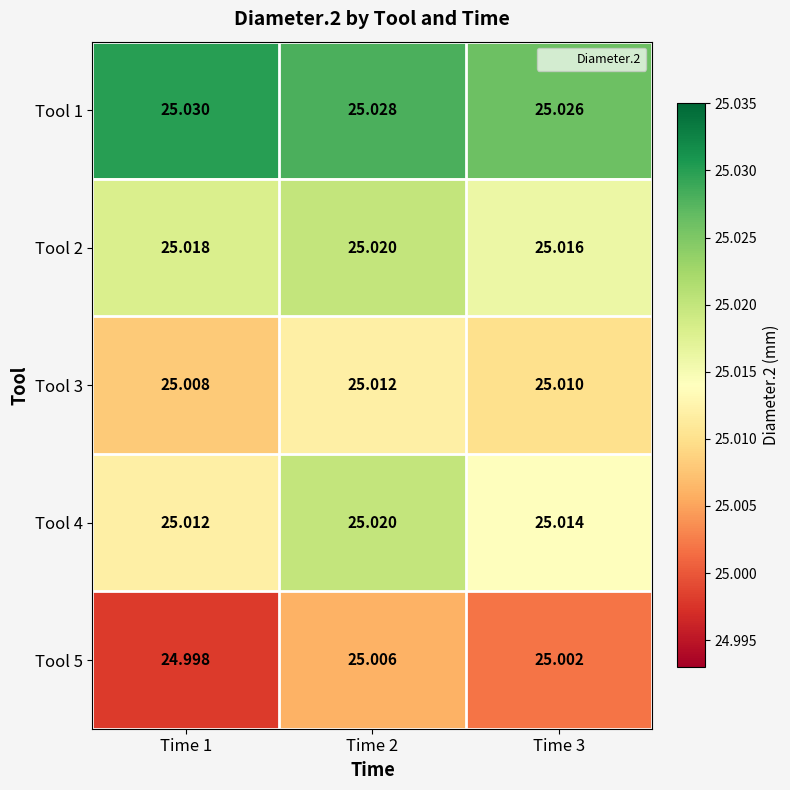

Is the value of Tool 3 at Time 2 greater than the value of Tool 5 at Time 2?

Yes